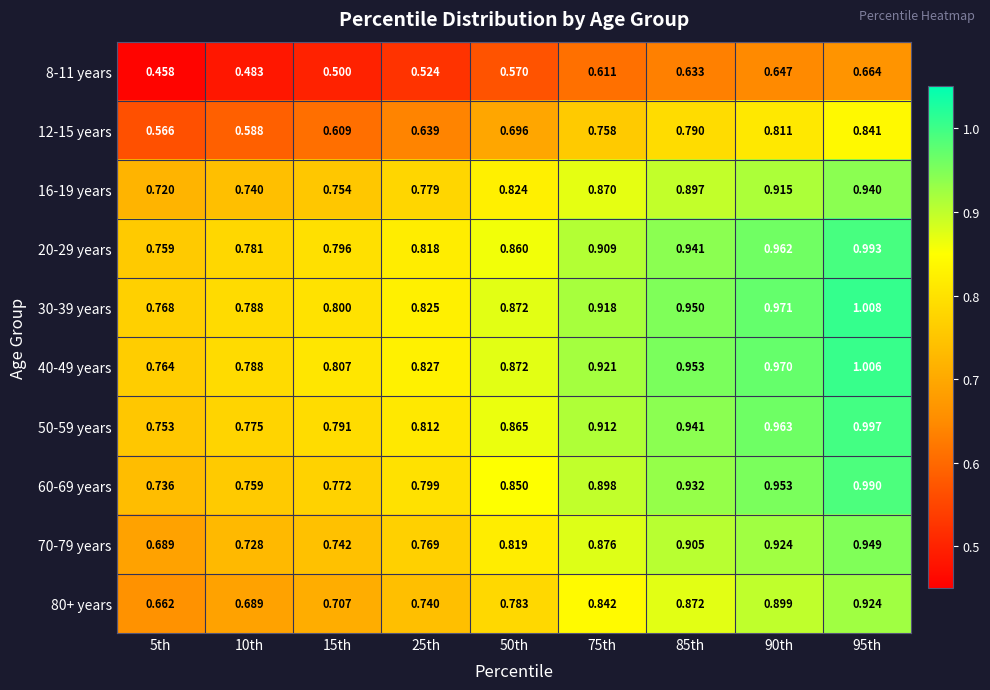

Is the value of 80+ years at 10th greater than the value of 40-49 years at 75th?

No